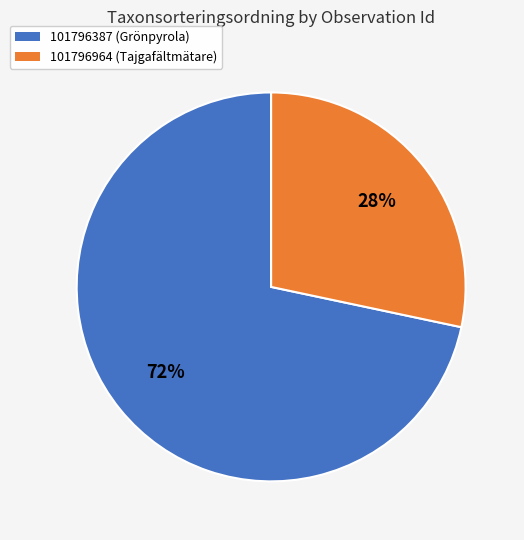

To the nearest percent, what portion does 101796964 represent?

28%